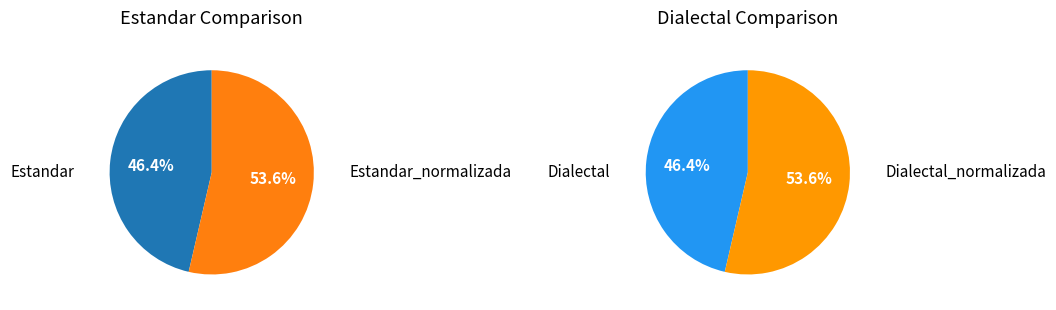

Rank the categories by value from highest to lowest.

Estandar_normalizada, Dialectal_normalizada, Estandar, Dialectal